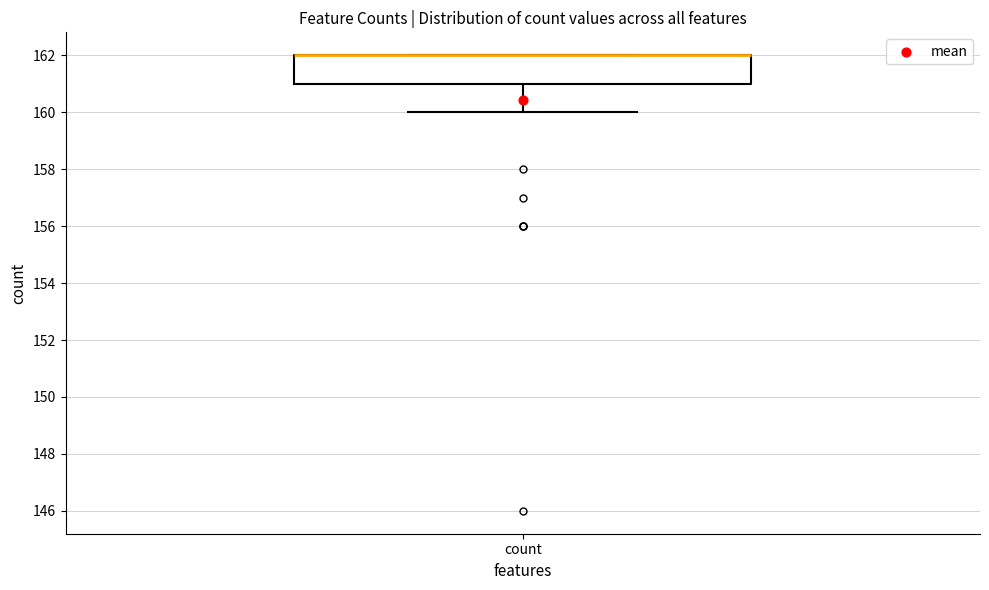

Transcribe this box plot: give where the median line is, the range the box spans, and where the two whiskers end, as read against the y-axis. The values are not printed on the chart, so give them approximately, as read against the axis.

median 162 (drawn on the box's upper edge), box 161 to 162, whiskers 160 to 162